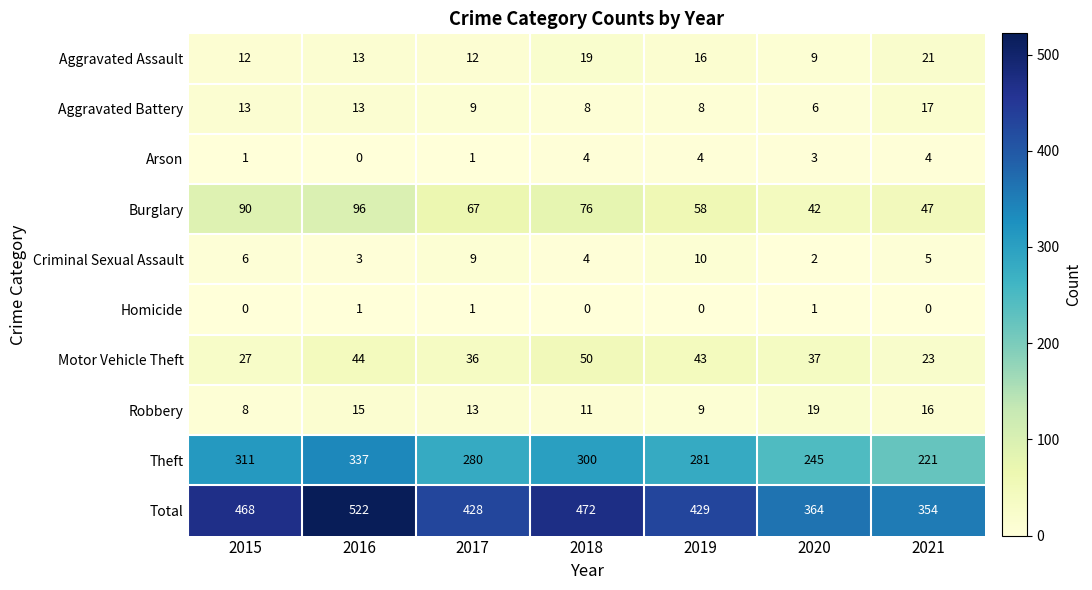

The Criminal Sexual Assault series shows 10 at 2019. True or false?

True